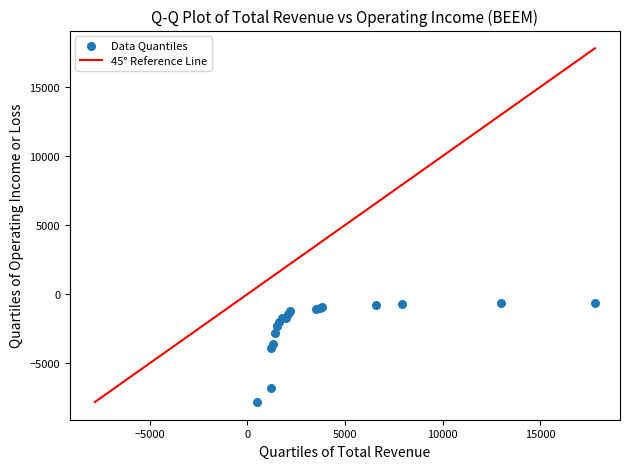

What Y value in the scatter plot is closest to -4200?

-3900